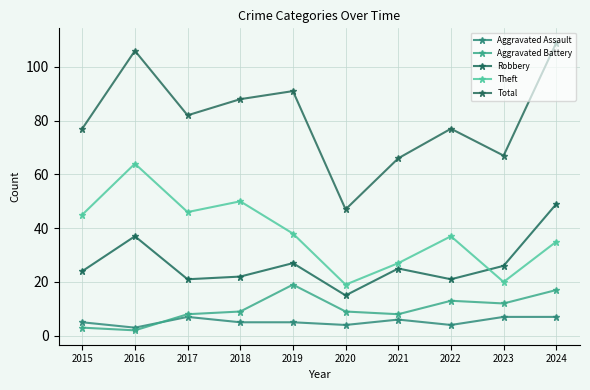

Which category has the highest value across all series?

2024